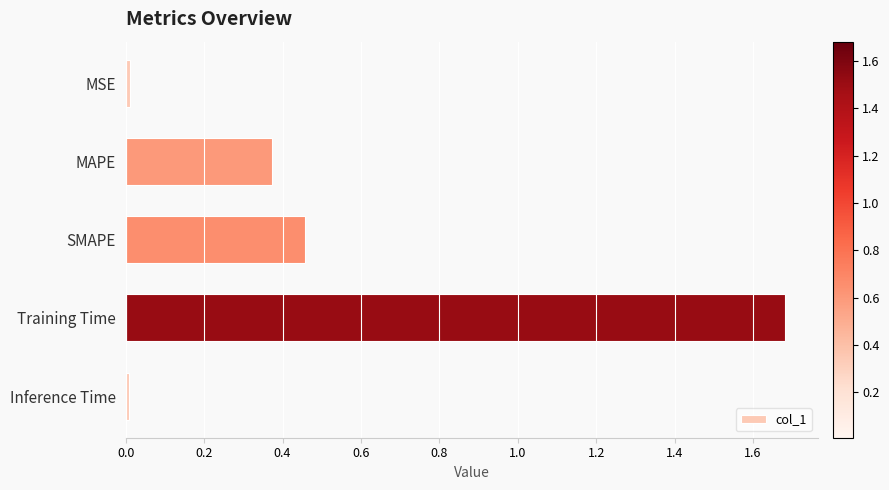

Which category has the highest value across all series?

Training Time